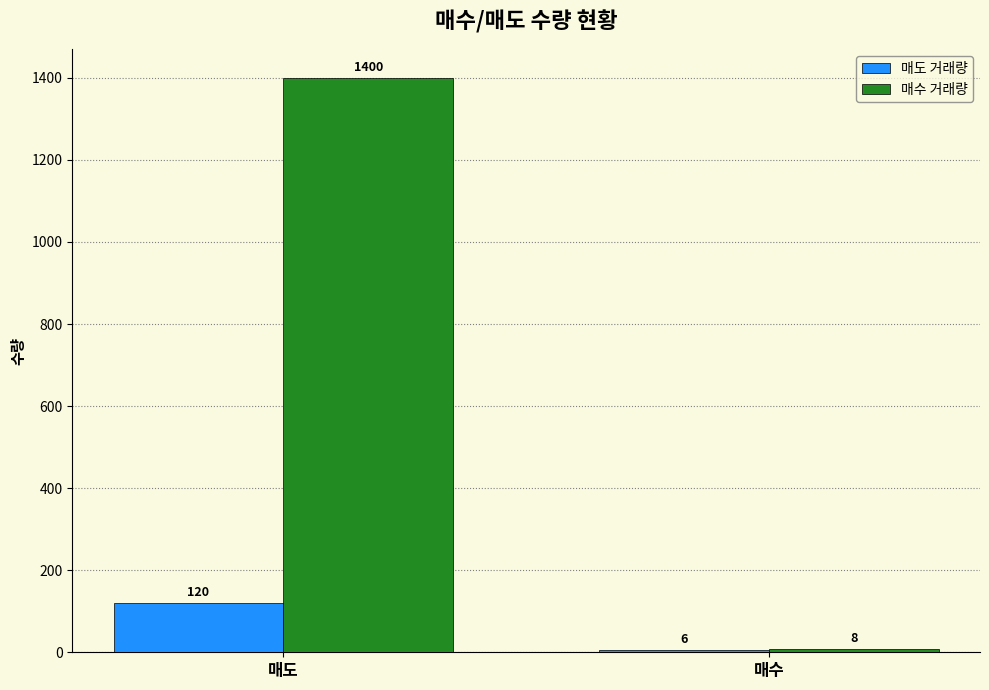

Which series has the largest range (max minus min)?

매수 거래량